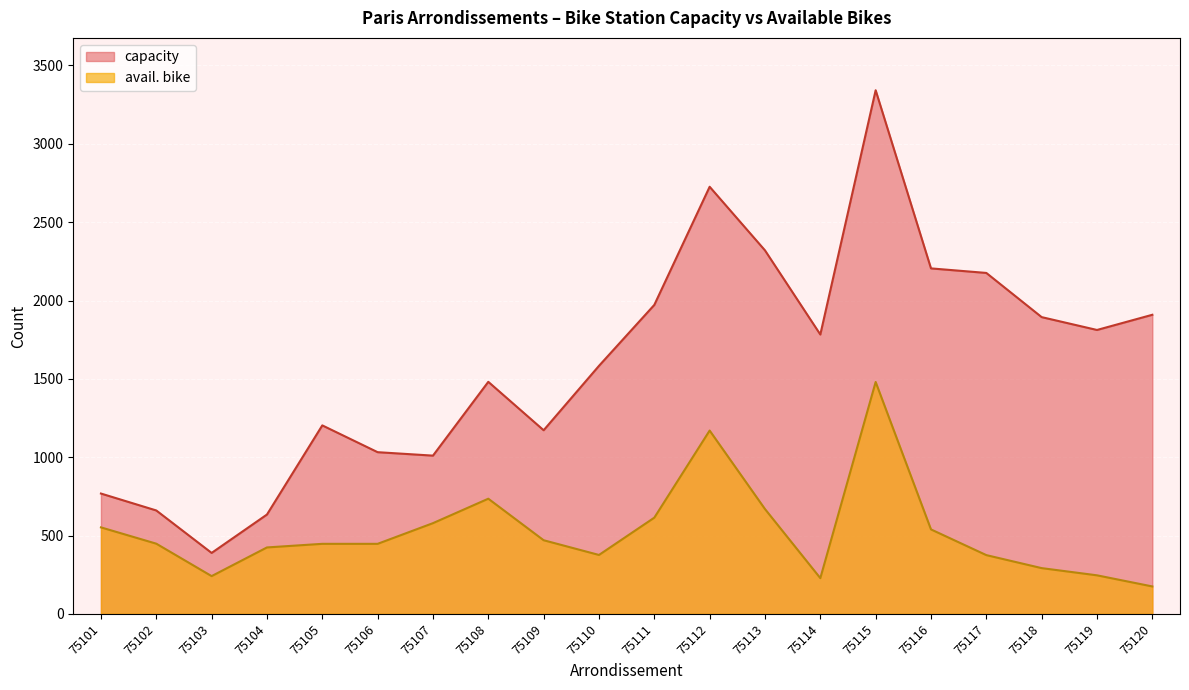

What is the total value across all series at 75113?

2989